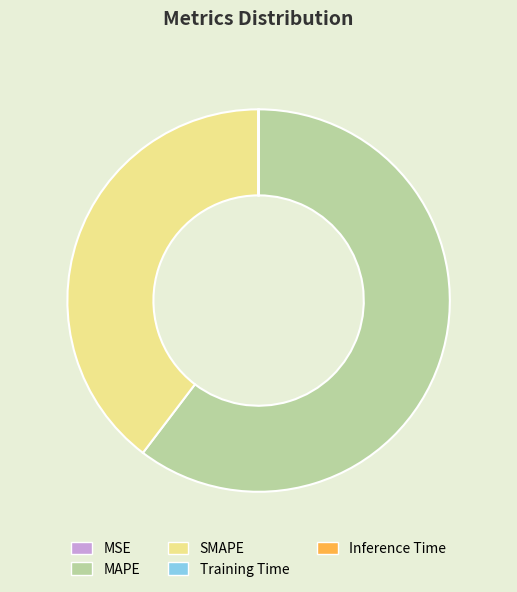

True or false: SMAPE accounts for 40% of the total.

True